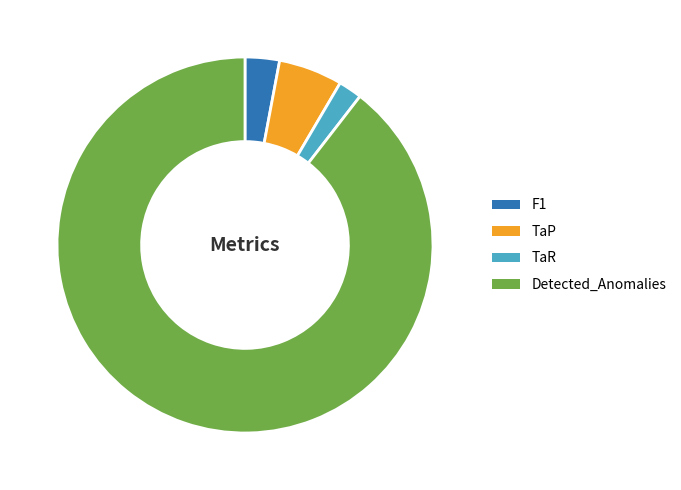

True or false: TaP accounts for 1% of the total.

False